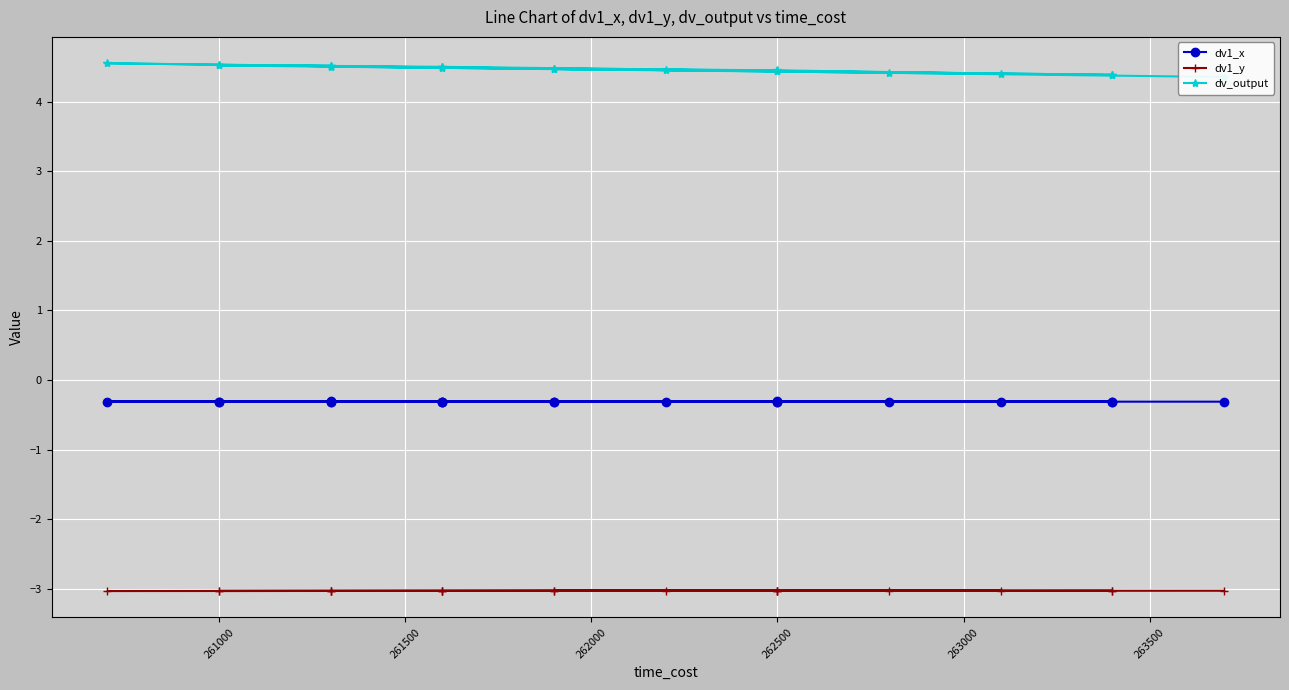

What is the average value of the dv1_x series?

-0.3